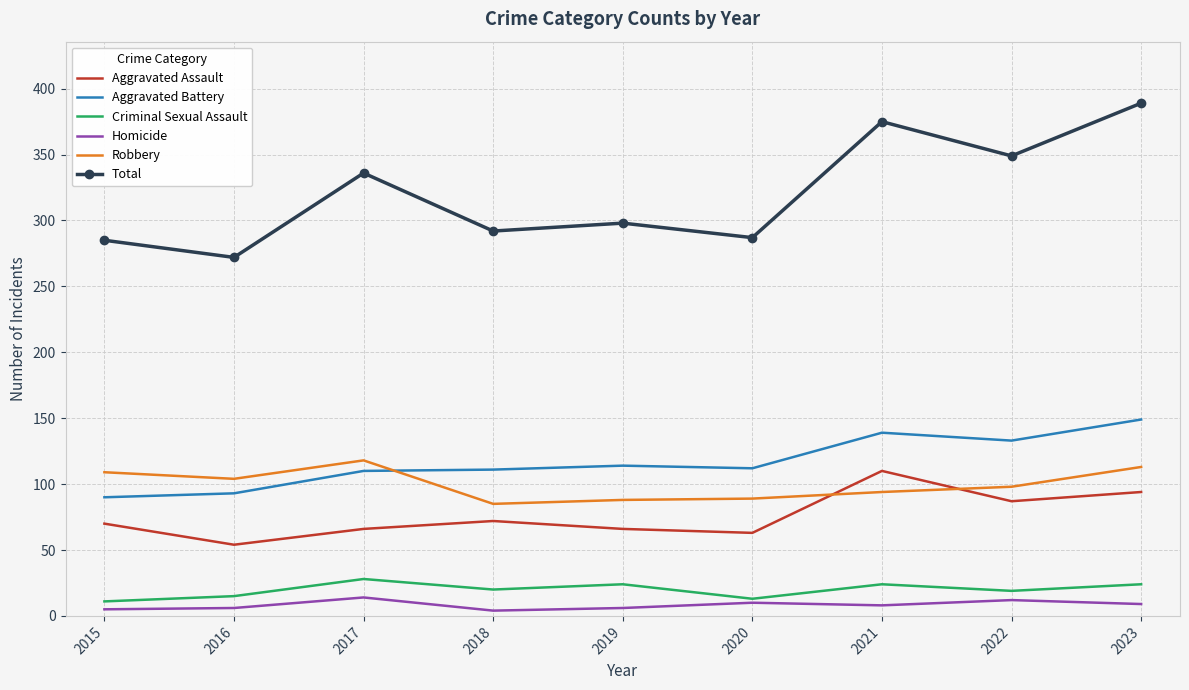

True or false: Aggravated Assault and Total intersect in this chart.

False